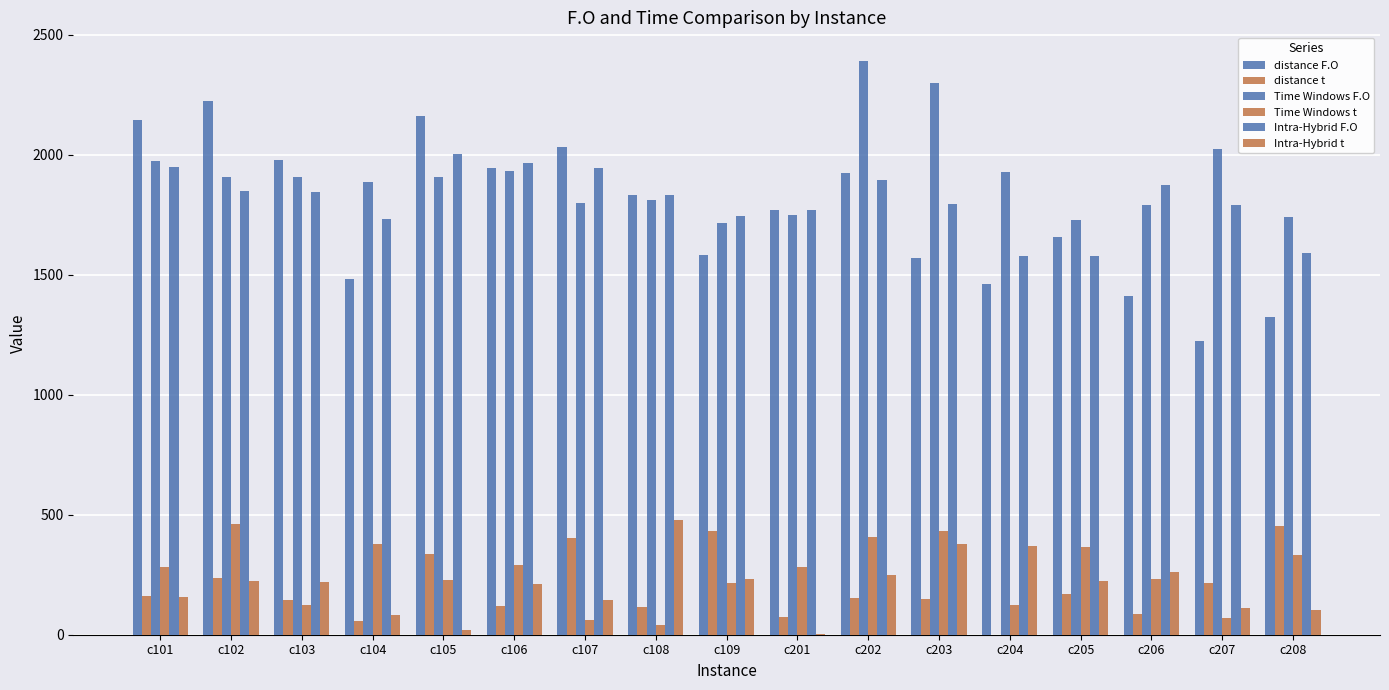

The Intra-Hybrid F.O series shows 533.3 at c206. True or false?

False